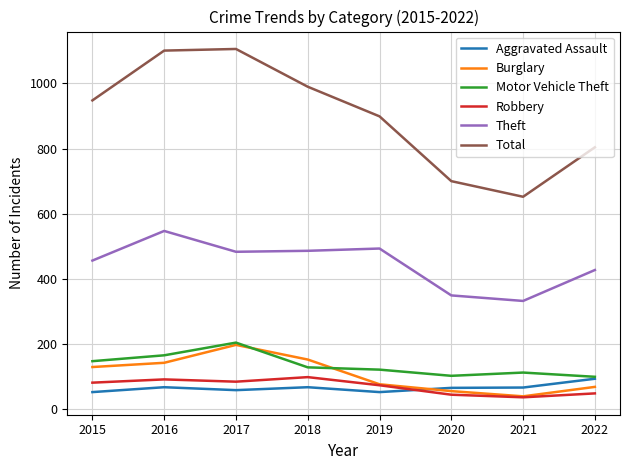

Where is Theft nearest to the value 439?

2022